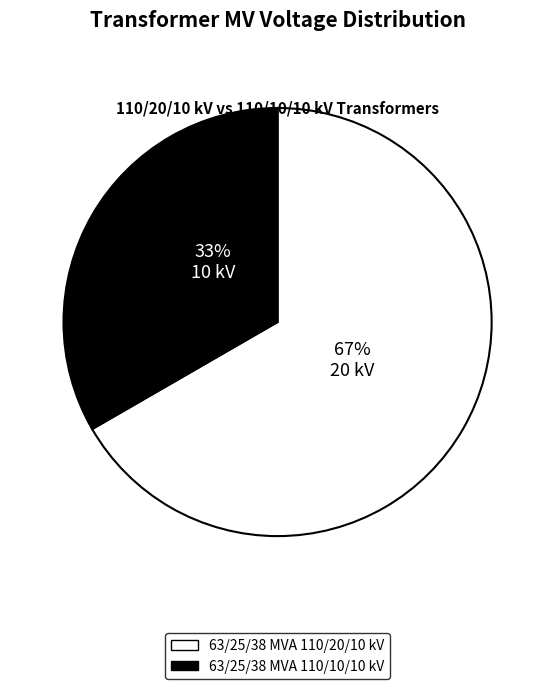

Which slice is the smallest?

63/25/38 MVA 110/10/10 kV